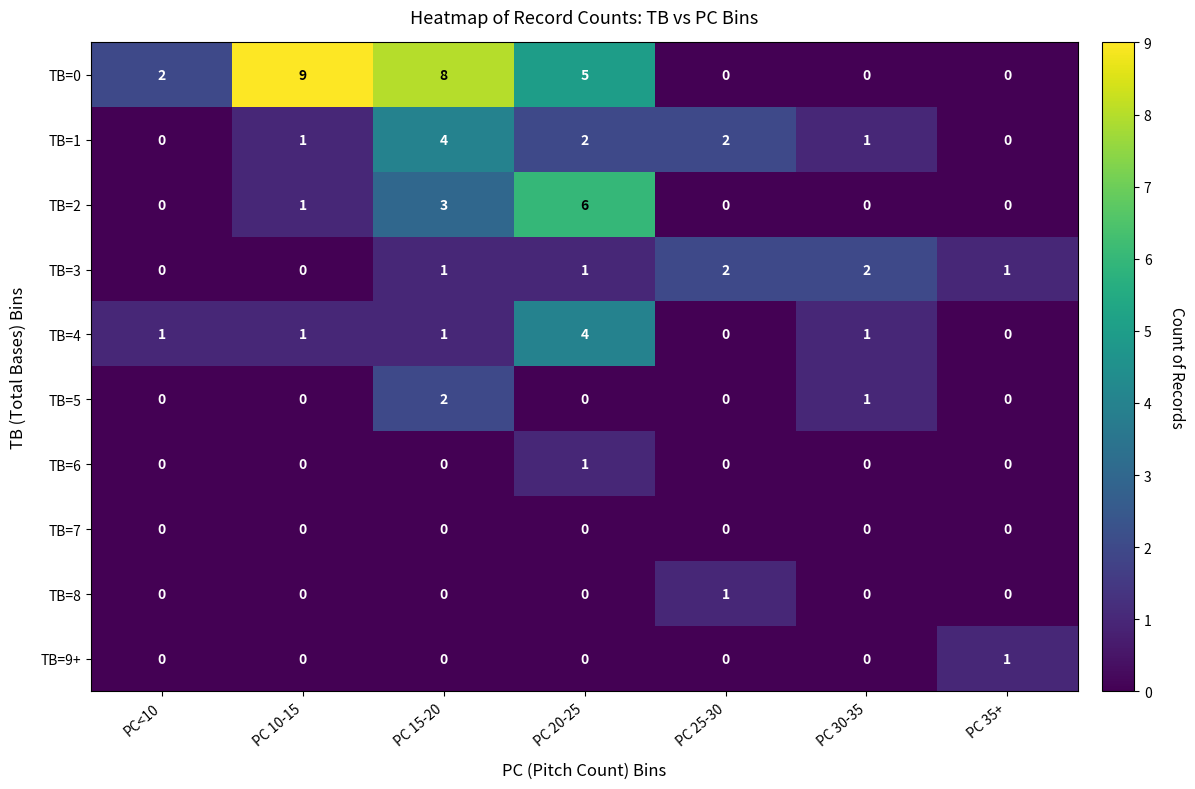

What is the sum of all TB=4 values?

8